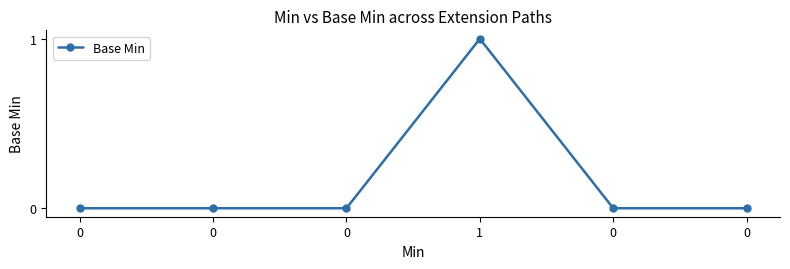

The value at 0 is 0. True or false?

False